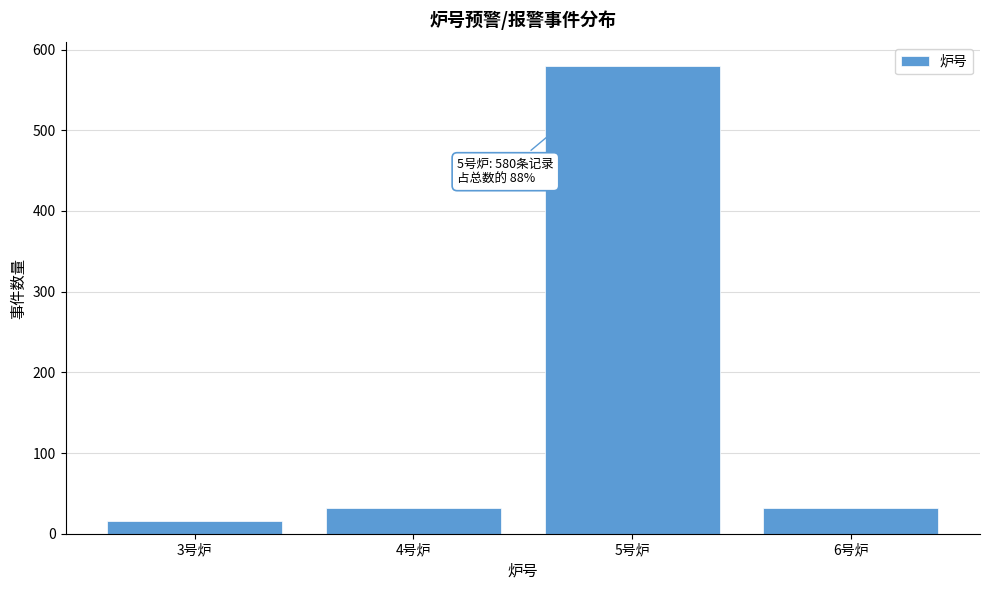

Reading left to right, list all the values displayed in this chart.

16	32	580	32